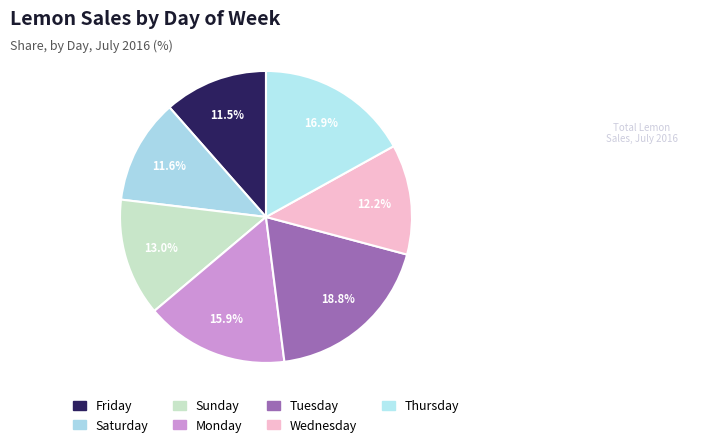

Does any single category account for the majority?

No